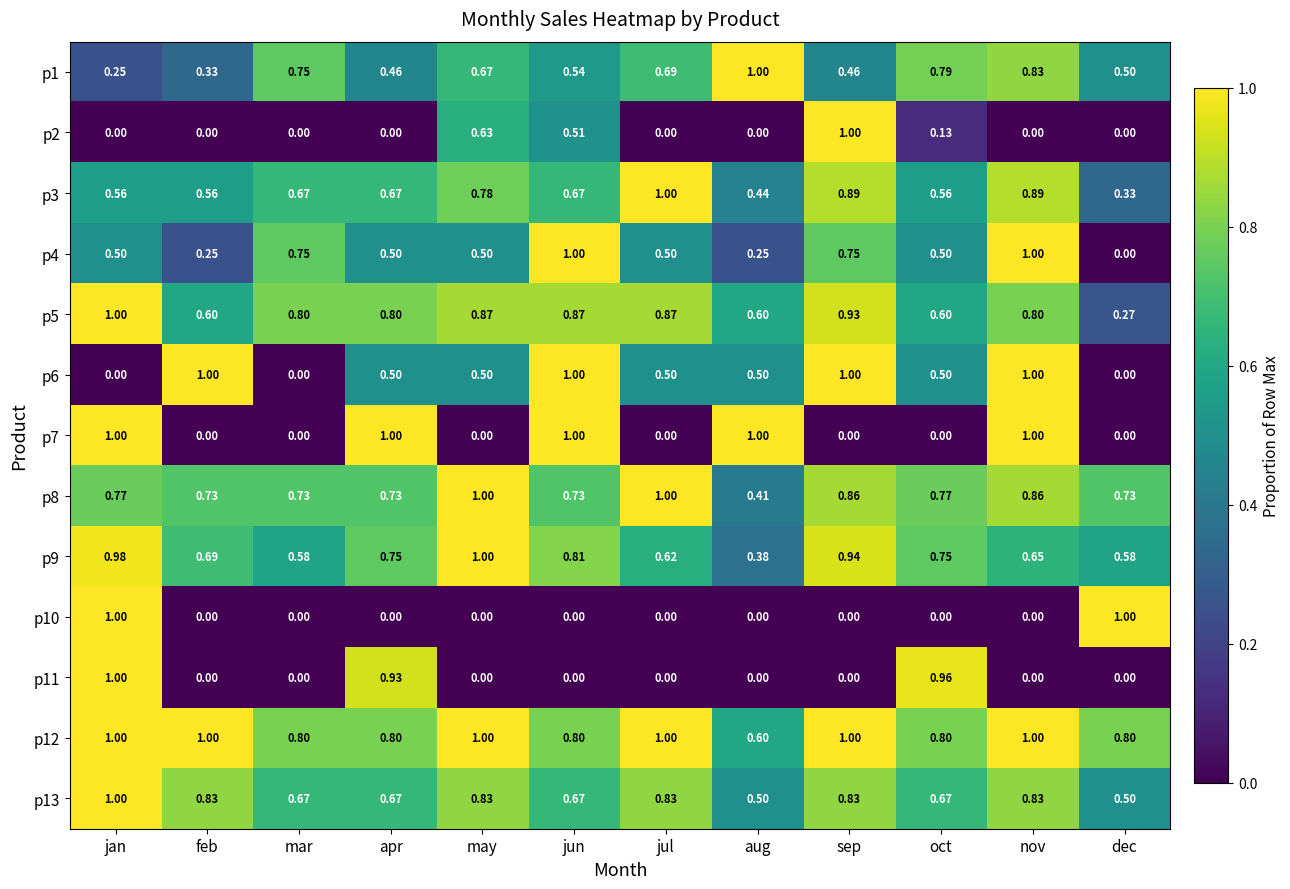

At which category is the sum across all series the highest?

jan